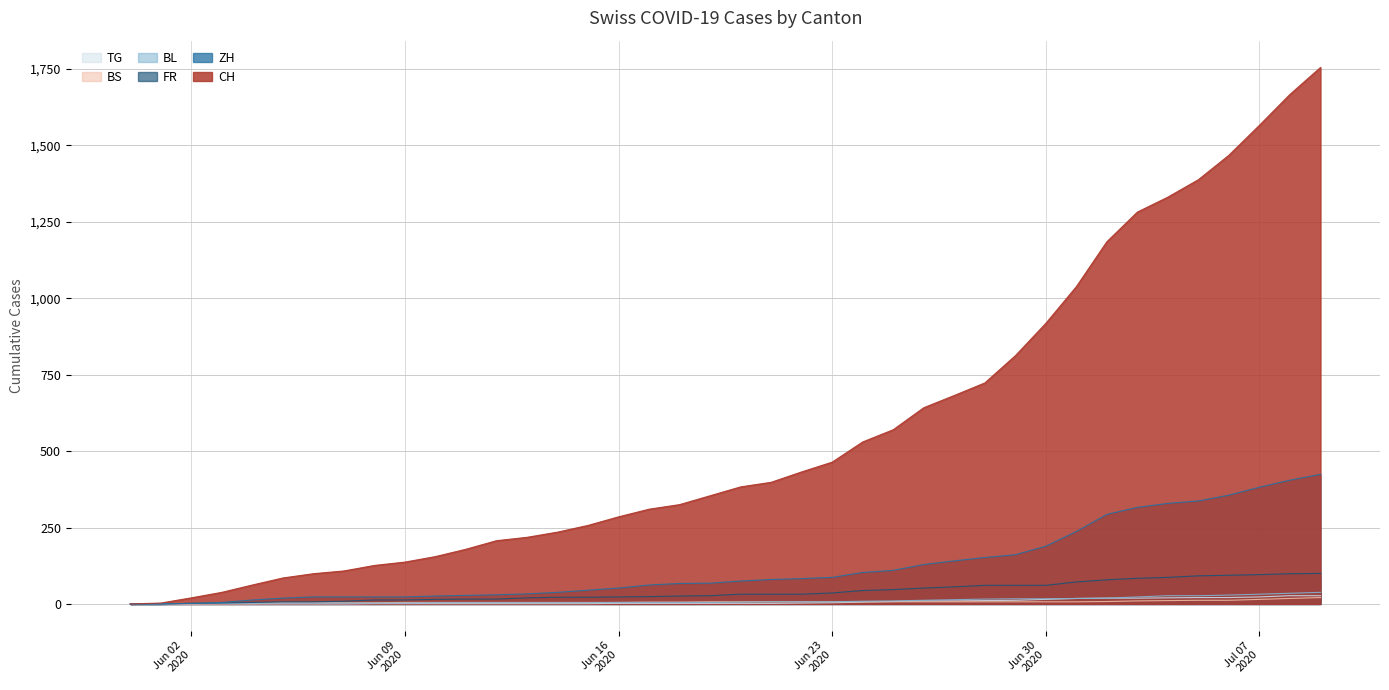

Which series has the widest spread of values?

CH